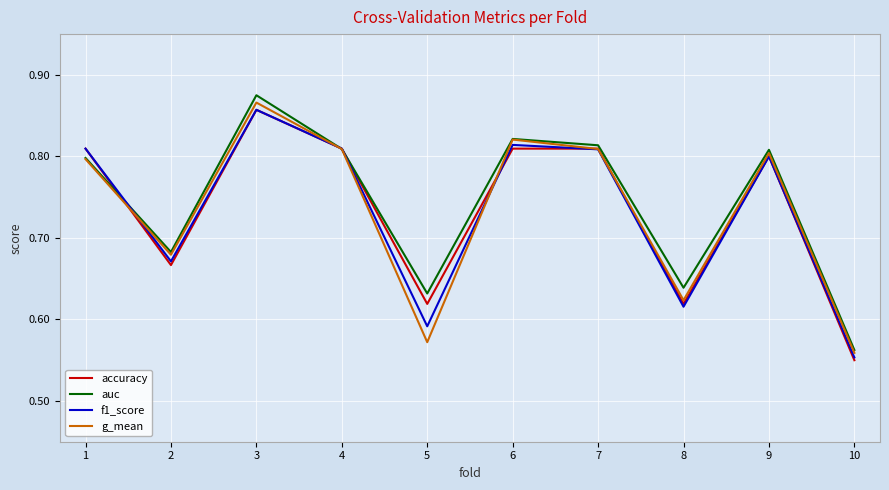

Where is accuracy nearest to the value 0?

10